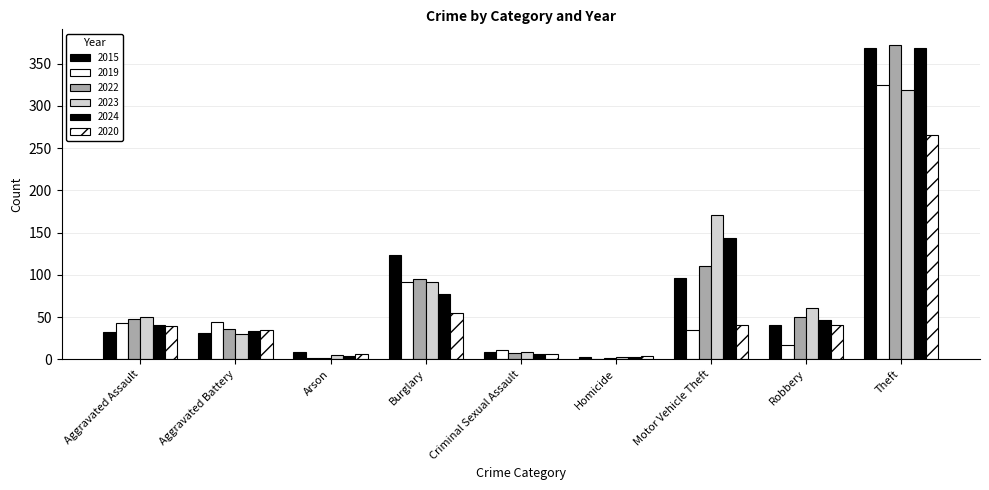

Rank the categories by 2015 value from highest to lowest.

Theft, Burglary, Motor Vehicle Theft, Robbery, Aggravated Assault, Aggravated Battery, Arson, Criminal Sexual Assault, Homicide